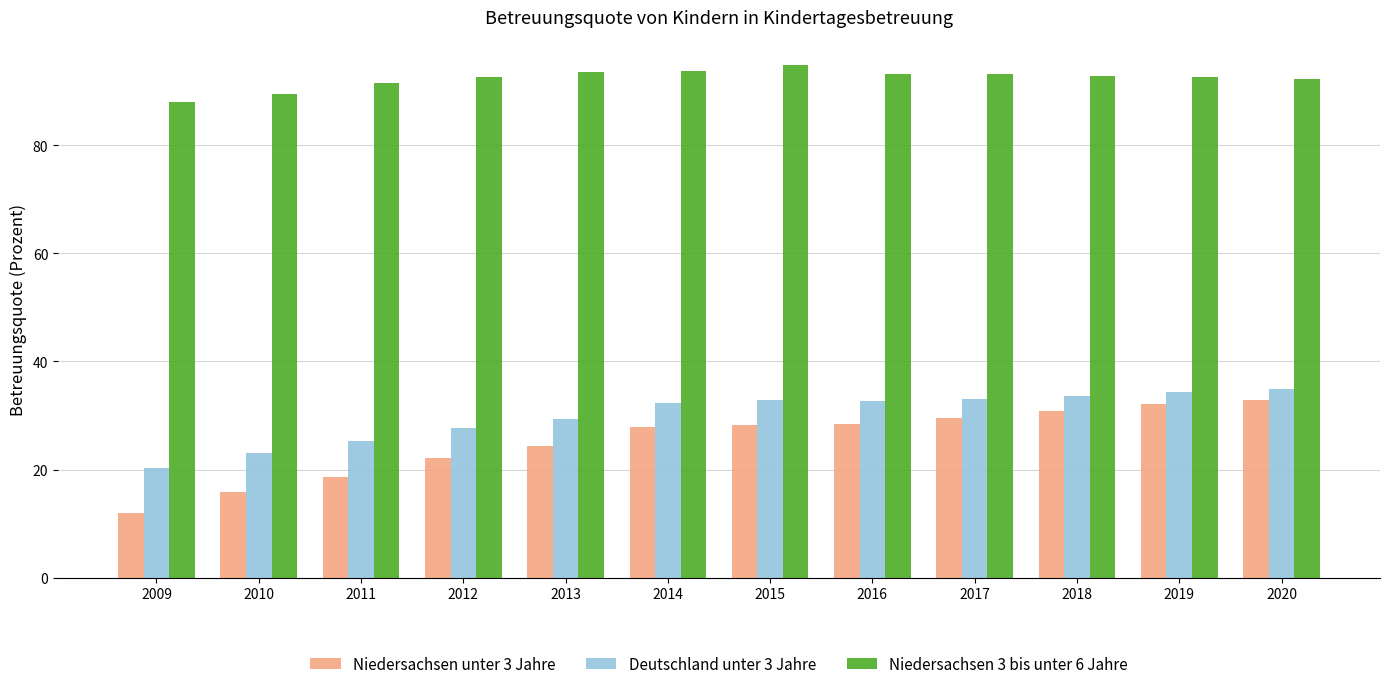

Is the value of Niedersachsen unter 3 Jahre at 2015 greater than the value of Niedersachsen 3 bis unter 6 Jahre at 2009?

No